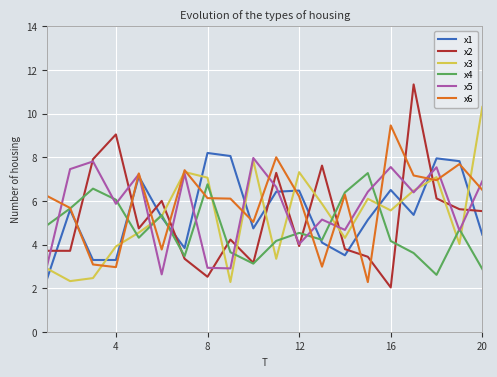

What is the minimum value shown in the chart?

2.0